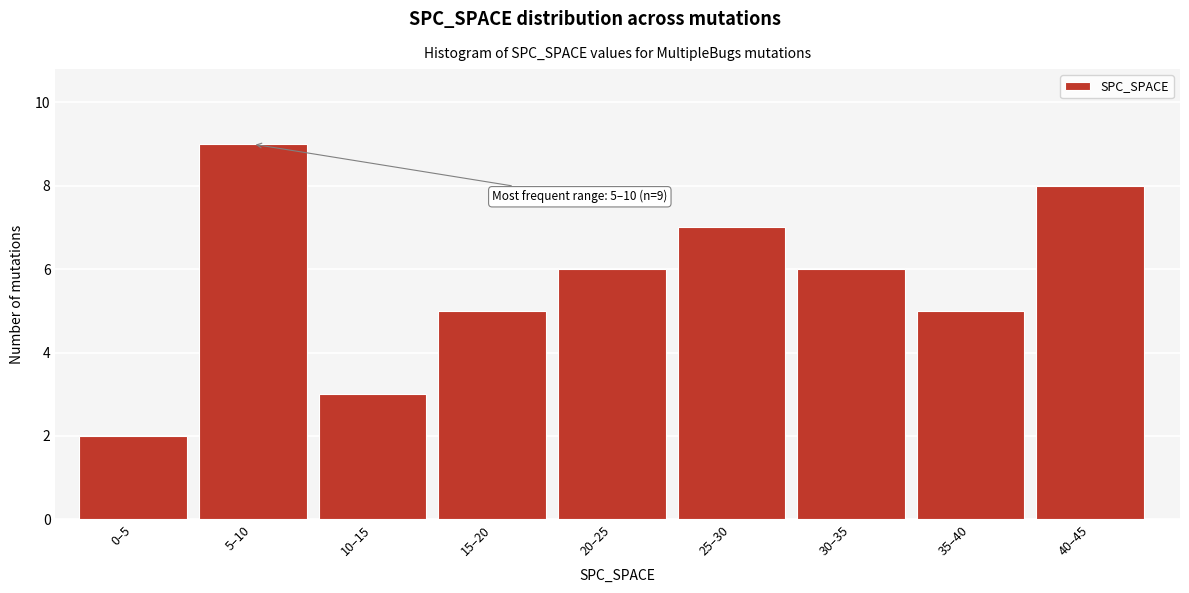

Reading right to left, what are all the values shown in this chart?

40–45=8	35–40=5	30–35=6	25–30=7	20–25=6	15–20=5	10–15=3	5–10=9	0–5=2